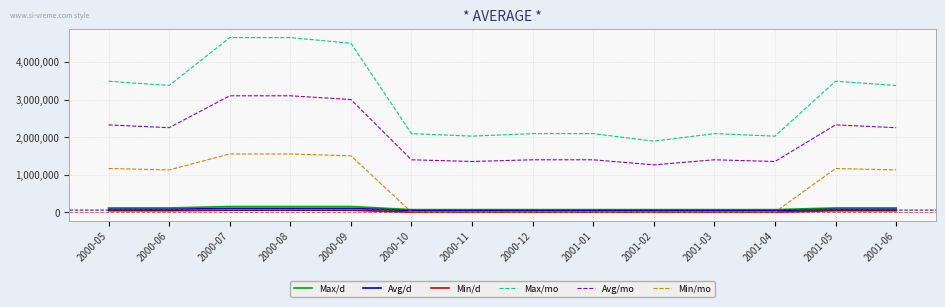

Which series has the largest range (max minus min)?

Max/mo